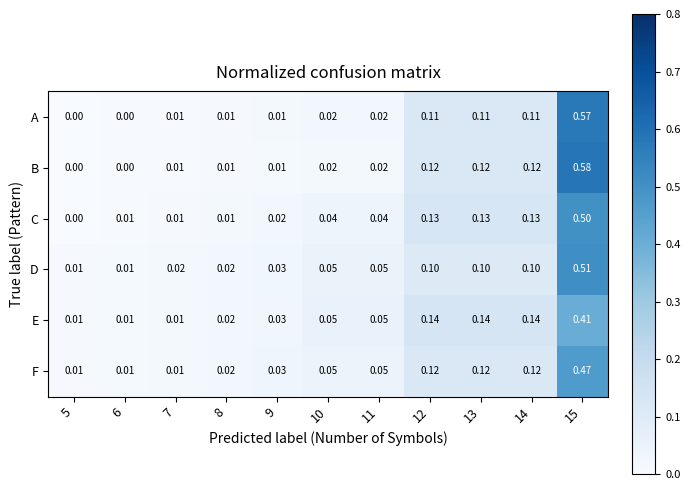

Which series has the largest range (max minus min)?

B